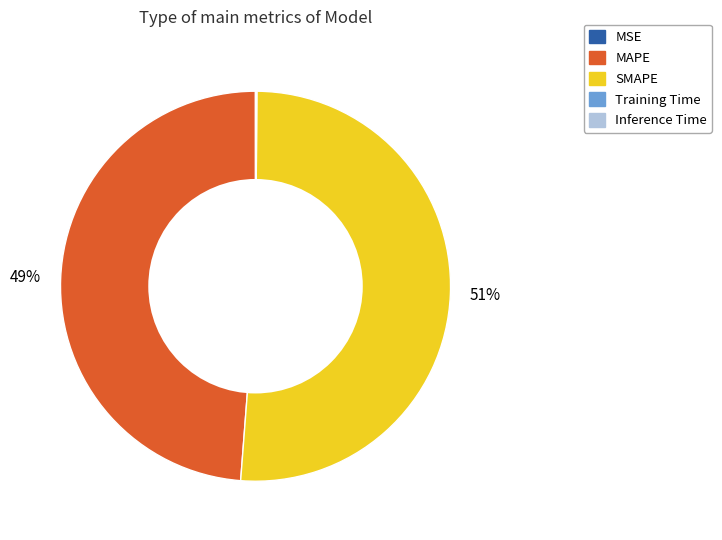

What is the ratio of the value at SMAPE to the value at MAPE?

1.0